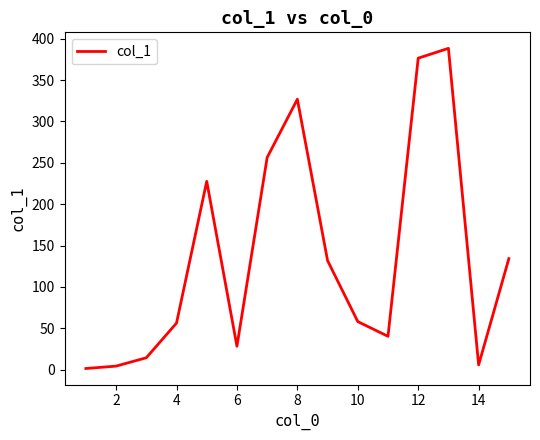

What is the difference between the maximum and minimum values?

386.9